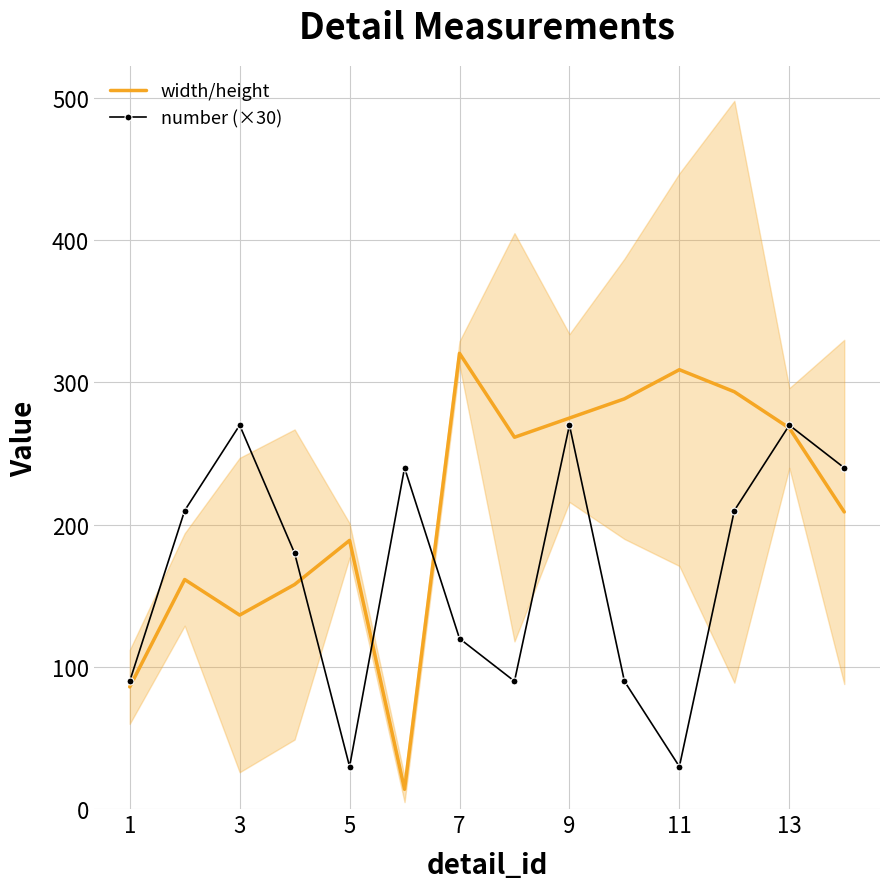

After their last crossing, which series has the higher values: number (×30) or width/height?

number (×30)